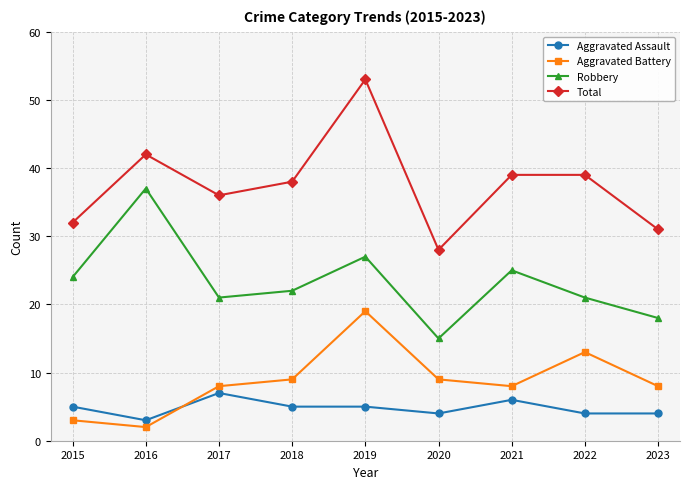

Is it true that Aggravated Battery equals 9 at 2018?

True